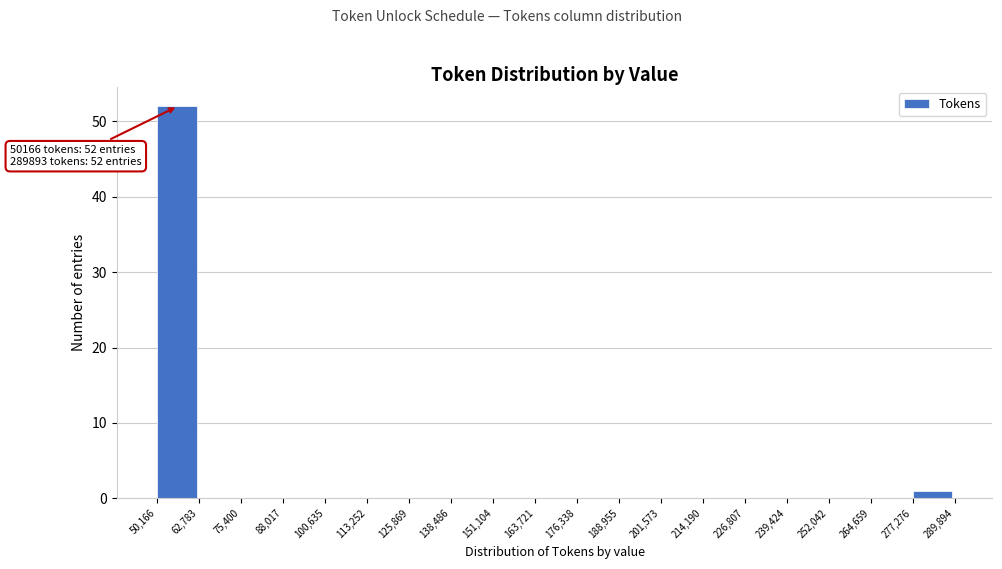

Over which range of the x-axis is the bar tallest?

50,166 to 62,783